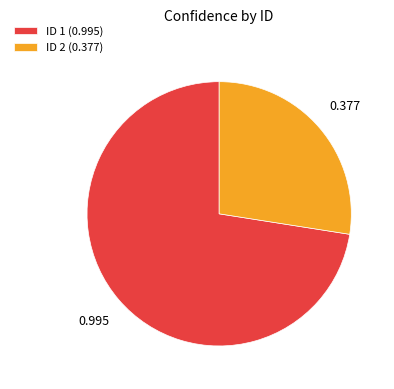

Is there a majority slice in this chart?

Yes